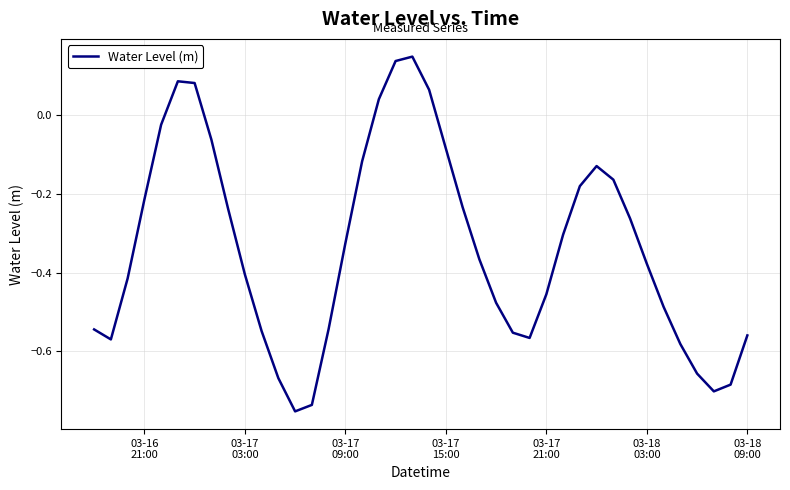

What is the difference between the maximum and minimum values?

0.9